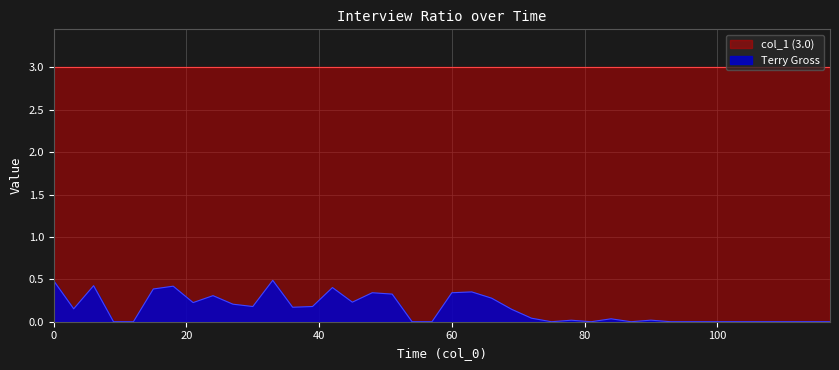

What is the sum of all values?

6.2